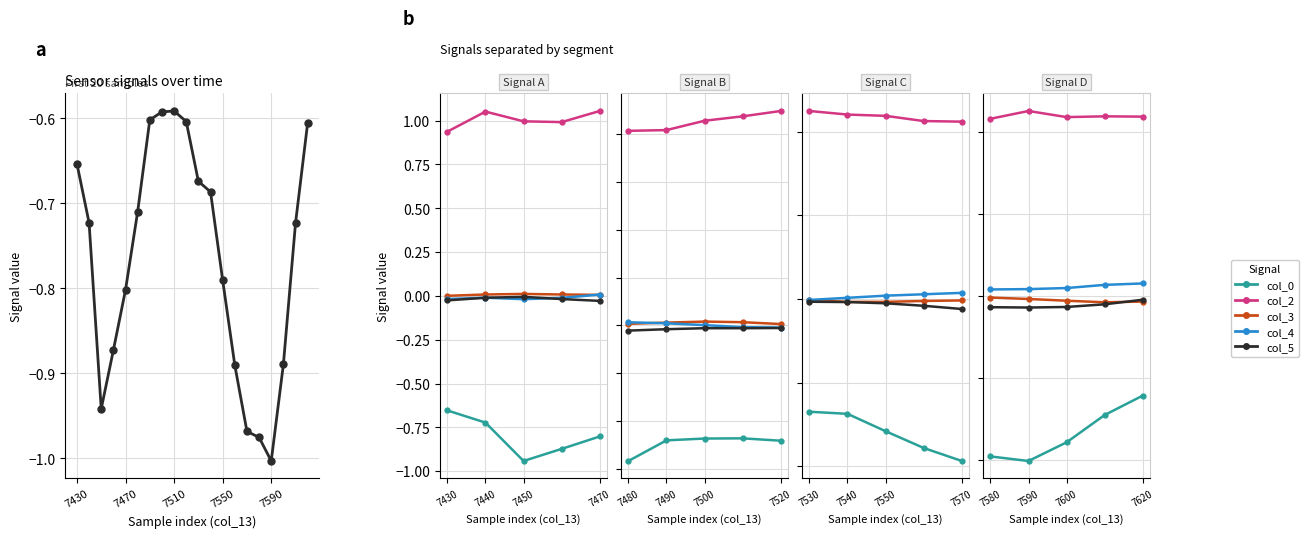

How many series are shown in this chart?

5